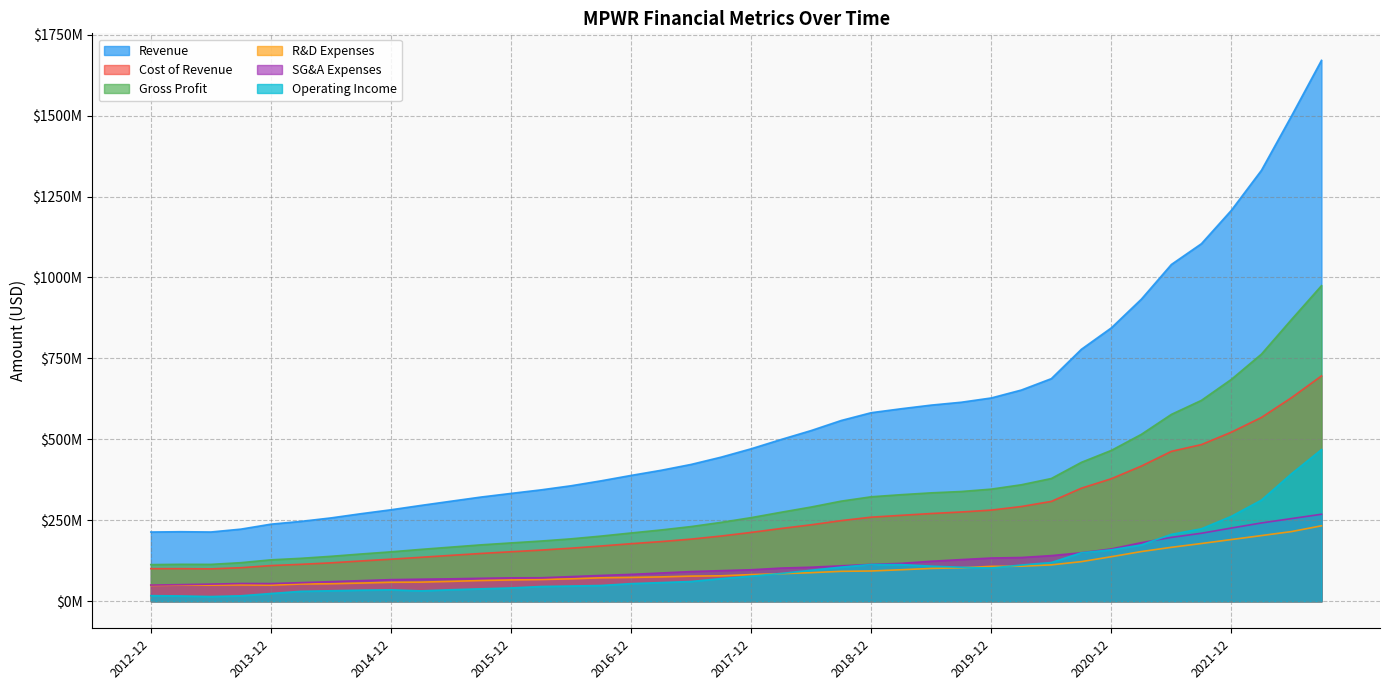

In Gross Profit, how many points are higher than both neighbors (excluding endpoints)?

1